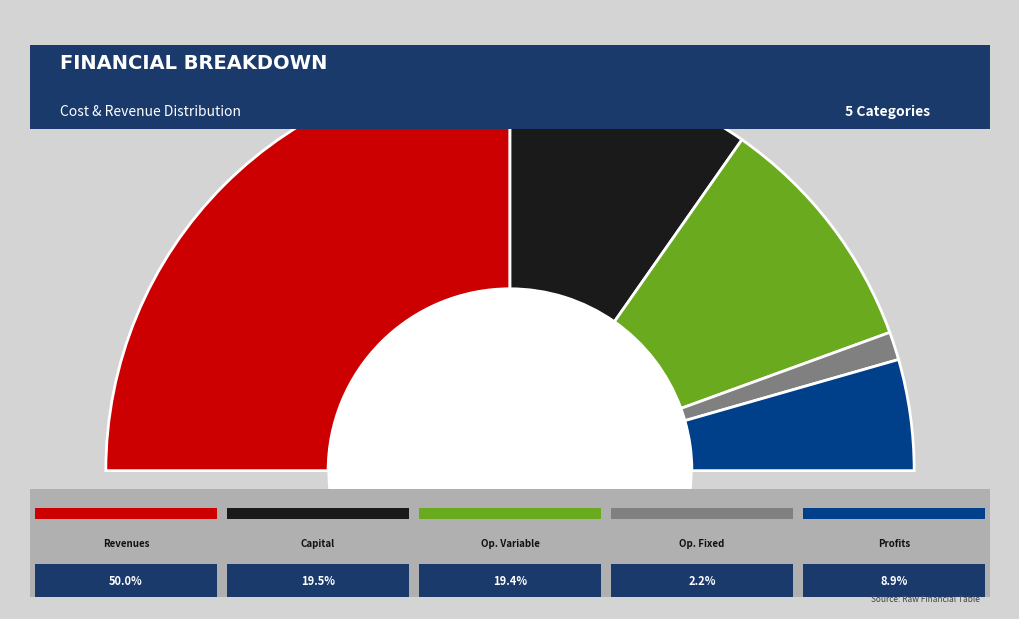

To the nearest percent, what percentage of the pie is Total Revenues?

50%